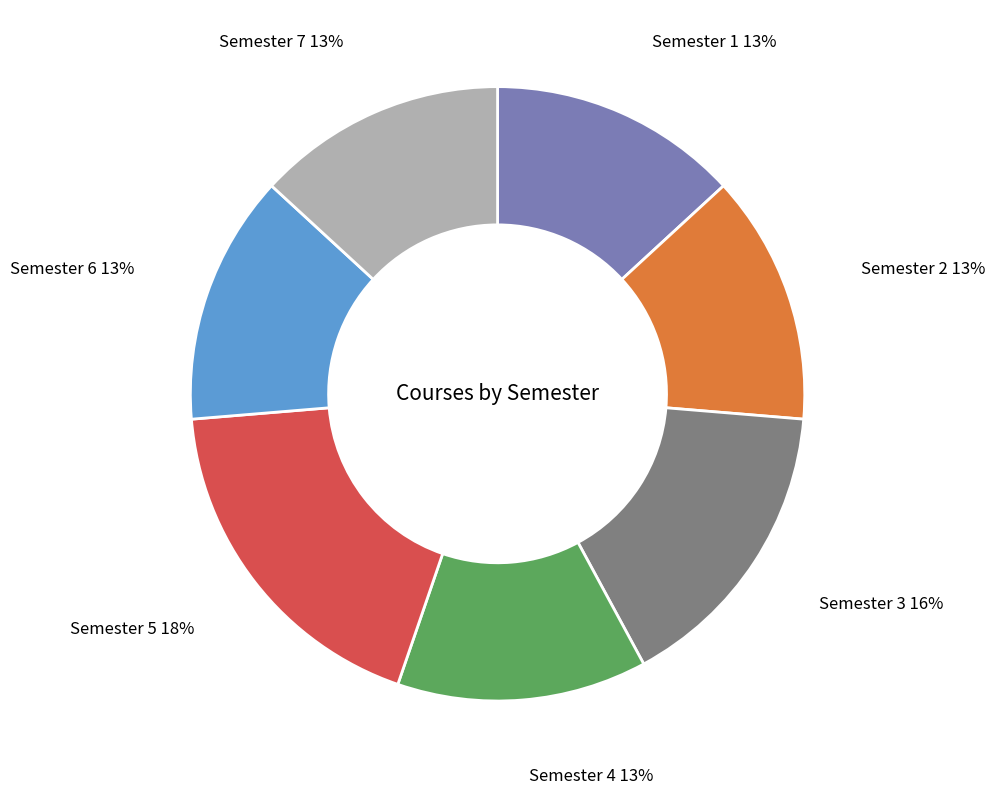

Does any single category account for the majority?

No